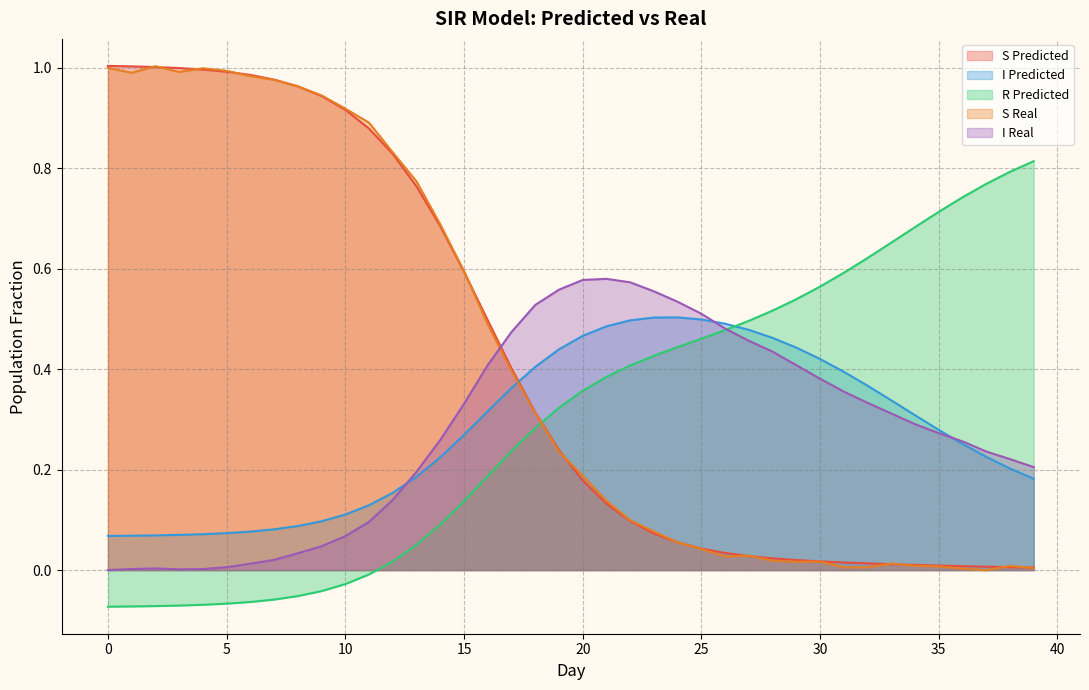

What is the difference between the maximum and minimum values in the I Predicted series?

0.4